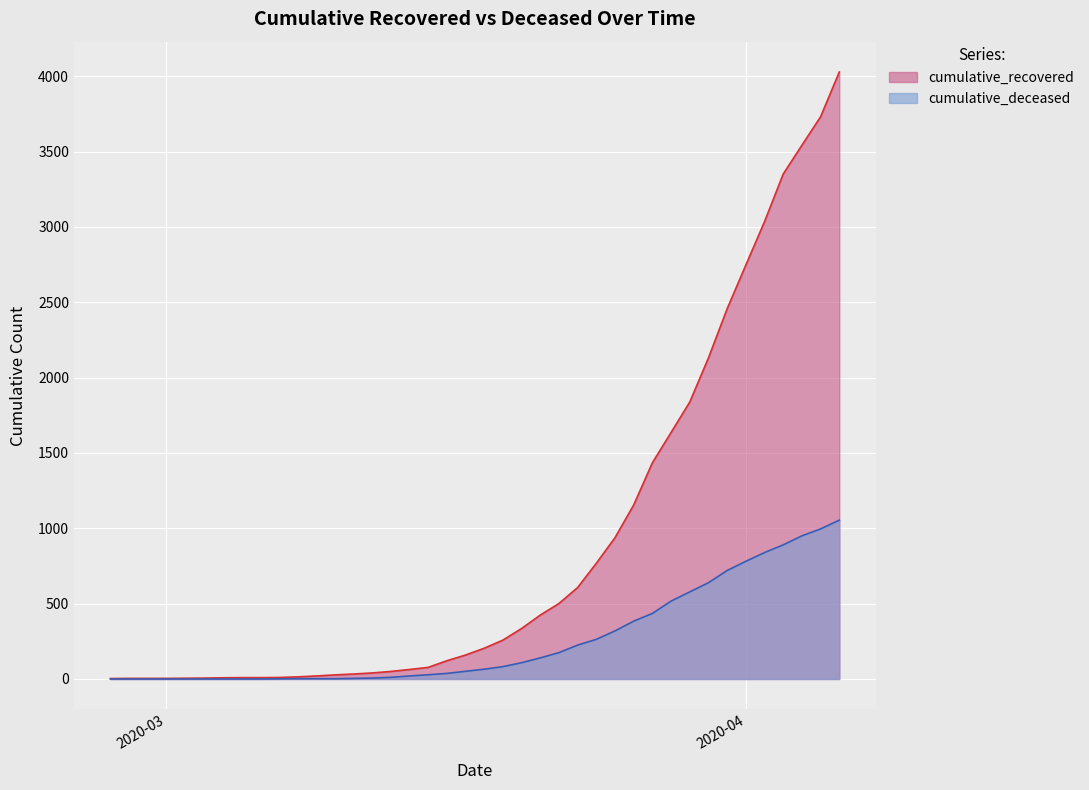

At which label is cumulative_deceased closest to 527?

2020-03-28